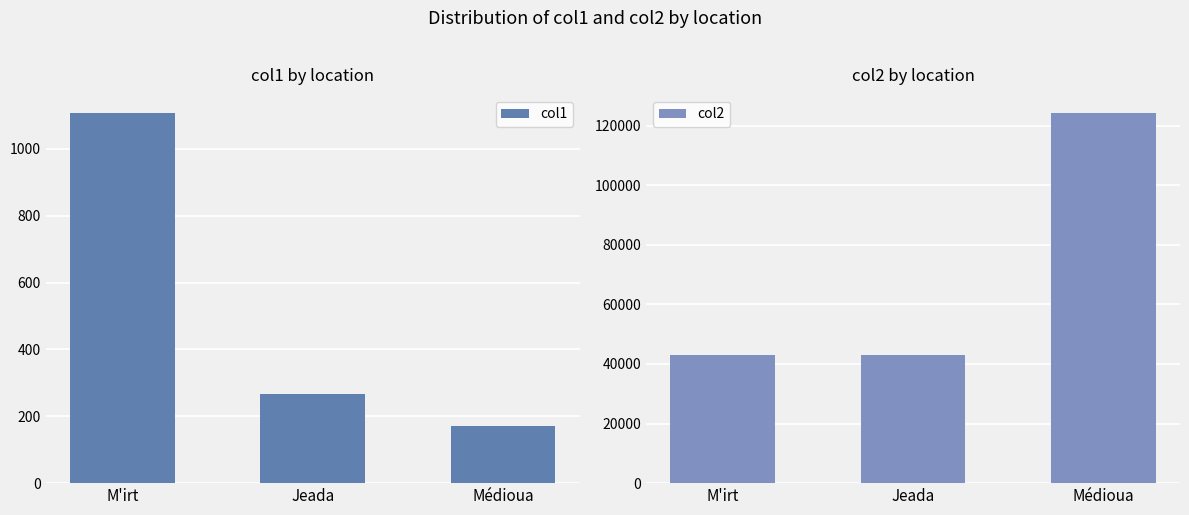

Where does the col1 series first go above 266?

M'irt